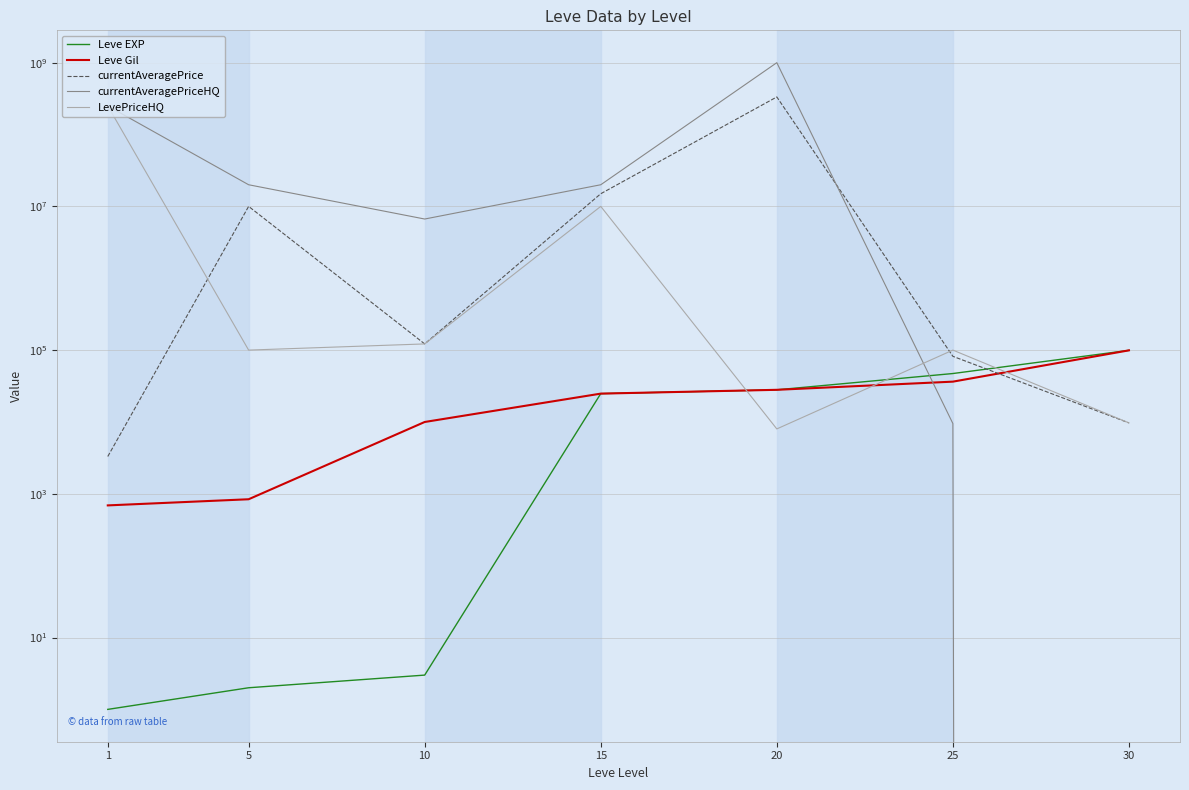

At which category does currentAveragePrice reach its first local valley?

10